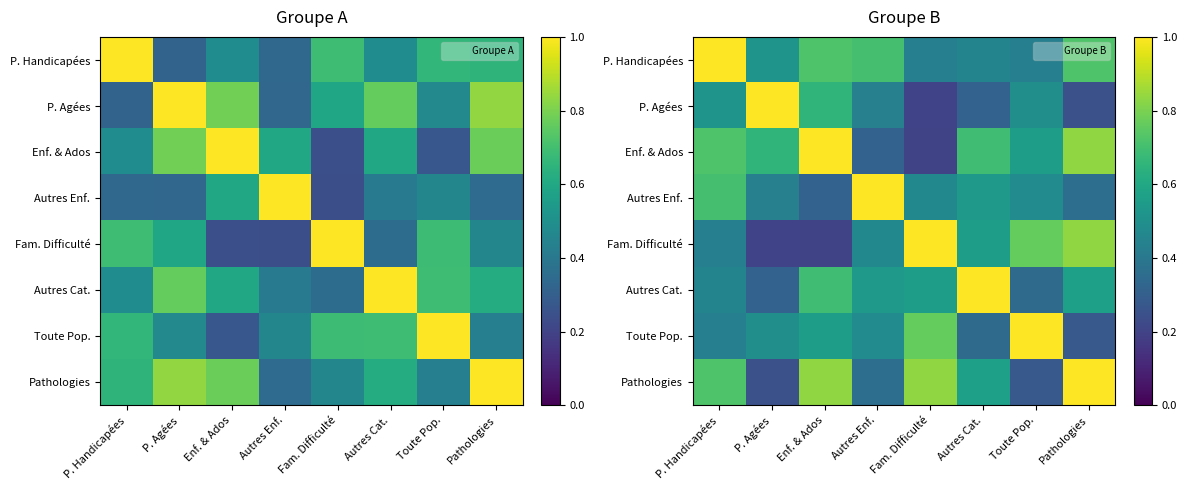

At how many categories does at least one series exceed 0?

8